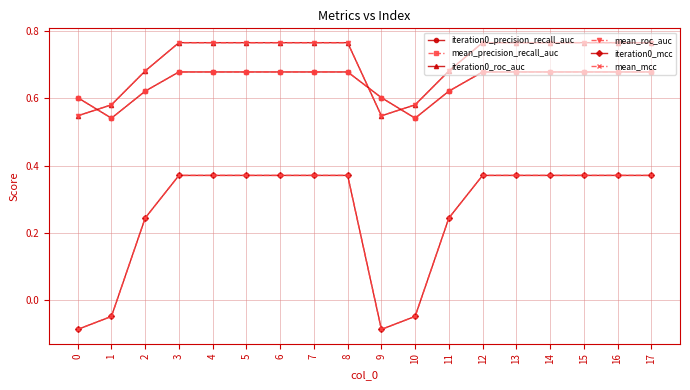

What is the total value across all series at 4?

3.6